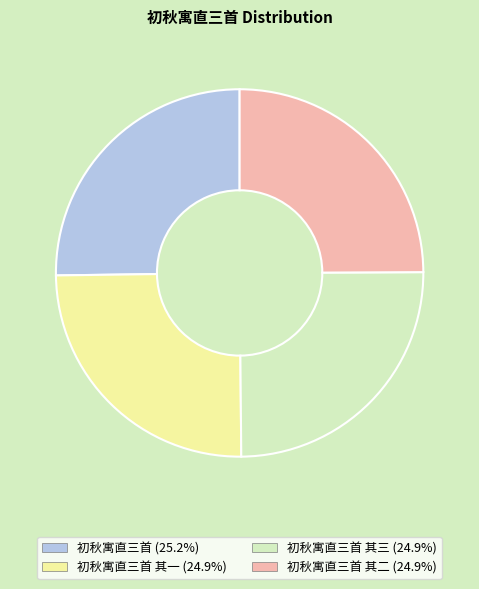

How many segments does this pie chart have?

4